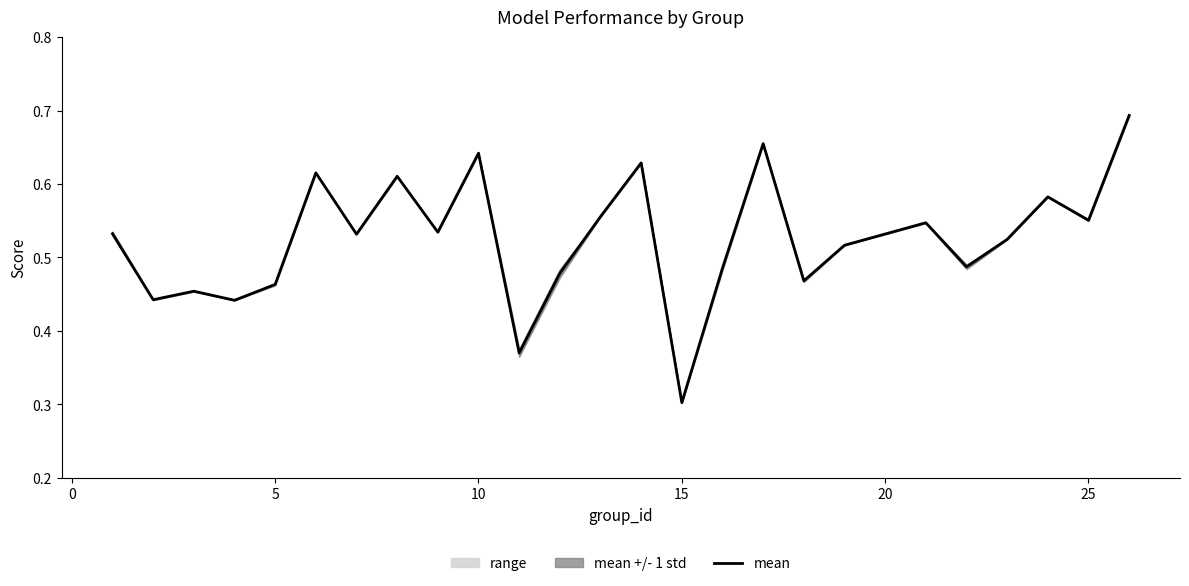

Which category has the lowest value in the mean series?

15